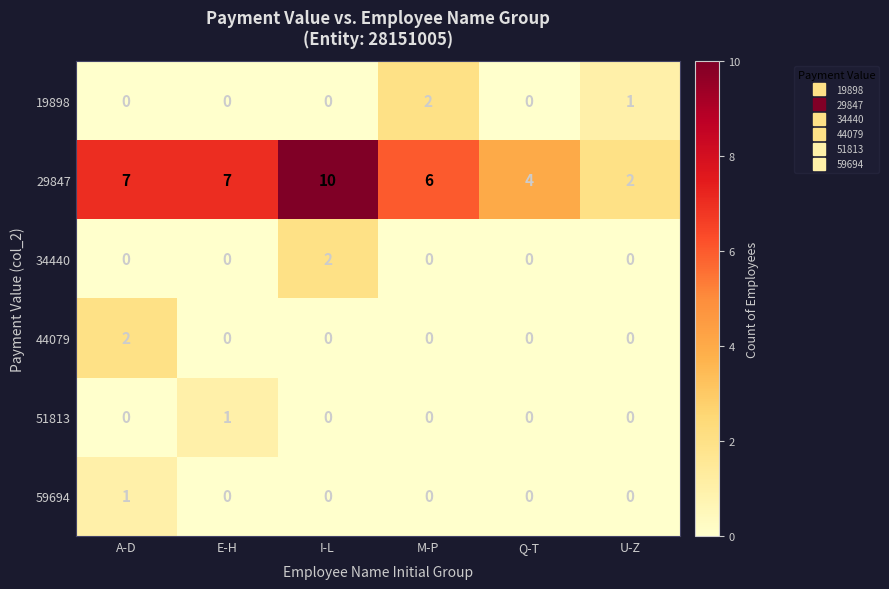

What is the sum of the 29847 values at Q-T and M-P?

10